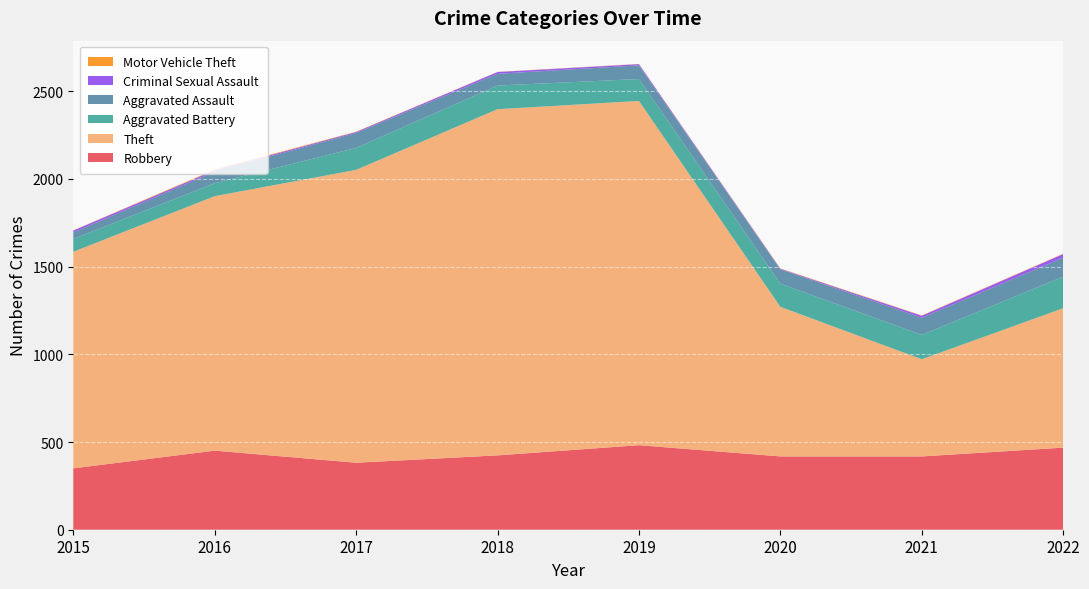

Reading left to right, transcribe all the data shown in this chart.

Robbery: 2015=350	2016=451	2017=382	2018=424	2019=482	2020=418	2021=418	2022=468
Theft: 2015=1235	2016=1451	2017=1670	2018=1974	2019=1963	2020=853	2021=554	2022=795
Aggravated Battery: 2015=73	2016=74	2017=125	2018=135	2019=125	2020=132	2021=139	2022=180
Aggravated Assault: 2015=37	2016=66	2017=86	2018=67	2019=78	2020=82	2021=98	2022=109
Criminal Sexual Assault: 2015=11	2016=8	2017=5	2018=10	2019=7	2020=3	2021=11	2022=20
Motor Vehicle Theft: 2015=1	2016=4	2017=2	2018=1	2019=1	2020=2	2021=2	2022=2